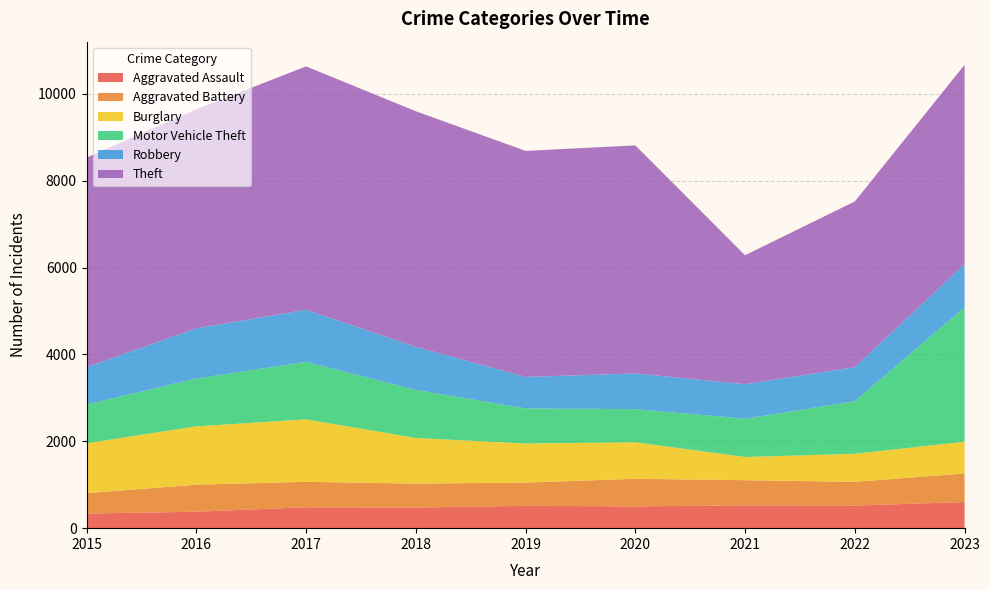

Reading left to right, transcribe all the data shown in this chart.

Aggravated Assault: 2015=336	2016=379	2017=482	2018=475	2019=514	2020=502	2021=526	2022=520	2023=602
Aggravated Battery: 2015=471	2016=622	2017=586	2018=551	2019=536	2020=635	2021=579	2022=547	2023=658
Burglary: 2015=1149	2016=1344	2017=1438	2018=1051	2019=900	2020=842	2021=534	2022=646	2023=731
Motor Vehicle Theft: 2015=892	2016=1101	2017=1324	2018=1106	2019=807	2020=763	2021=880	2022=1212	2023=3094
Robbery: 2015=860	2016=1157	2017=1200	2018=993	2019=727	2020=822	2021=798	2022=784	2023=996
Theft: 2015=4827	2016=5045	2017=5605	2018=5426	2019=5205	2020=5252	2021=2969	2022=3816	2023=4590